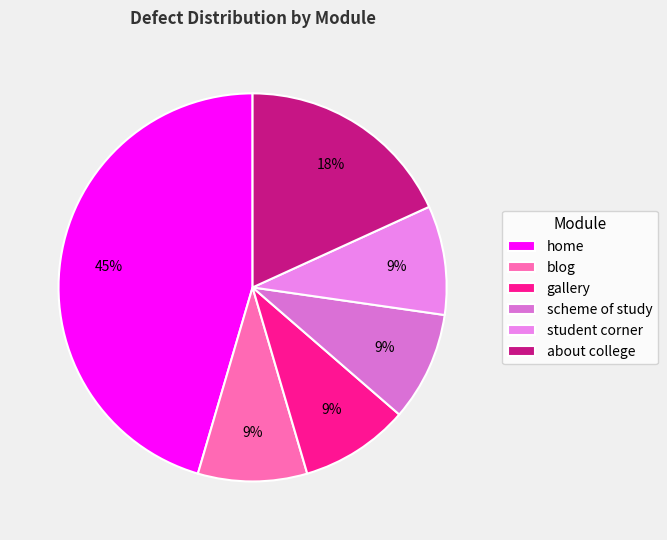

To the nearest percent, what is the difference between the largest and smallest slice percentages?

36%